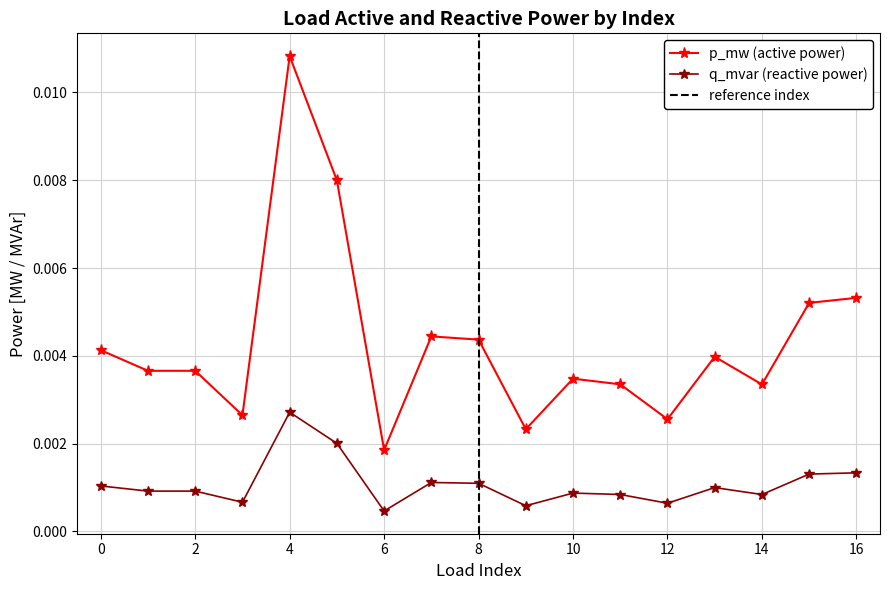

True or false: p_mw and q_mvar intersect in this chart.

False